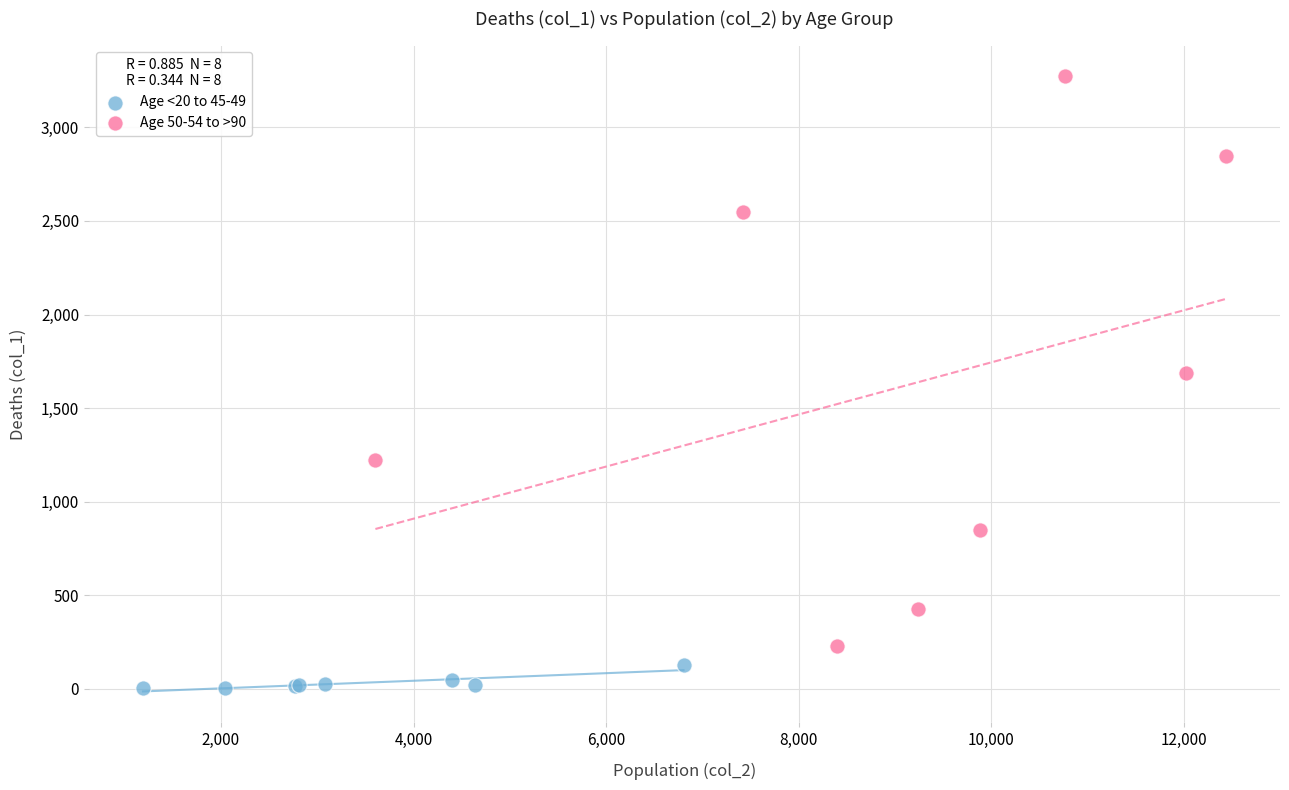

Which series reaches the maximum Y coordinate?

Age 50-54 to >90